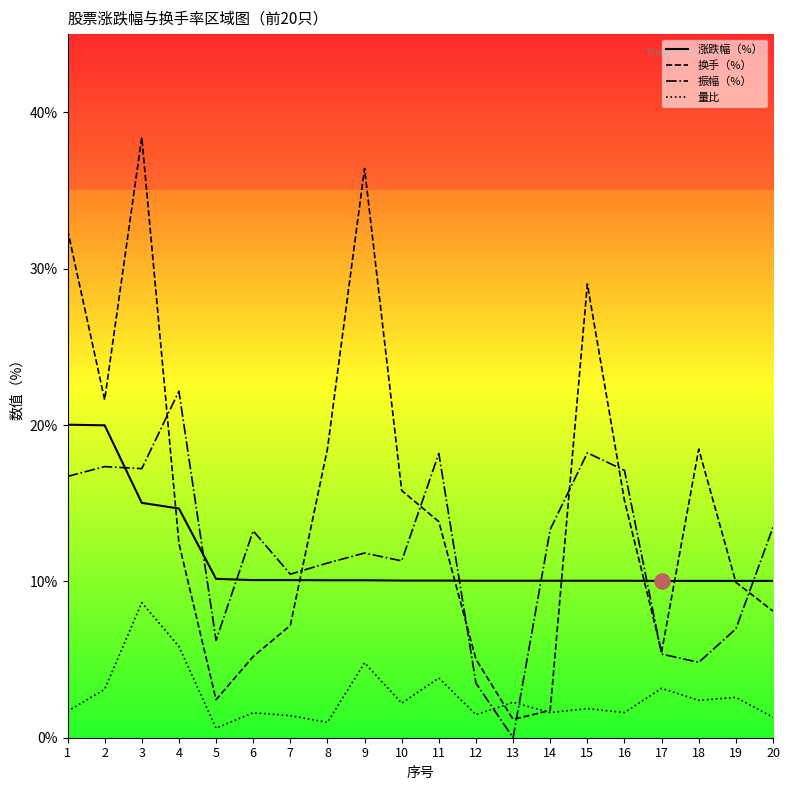

Which series has the largest Y range (max minus min)?

换手（%）